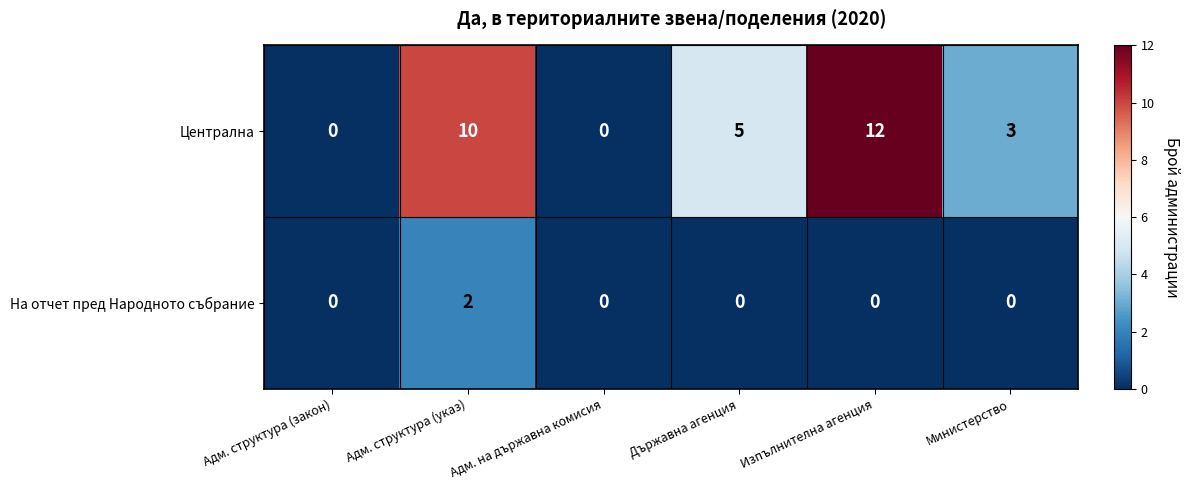

Is it true that На отчет пред Народното събрание equals -1 at Адм. на държавна комисия?

False